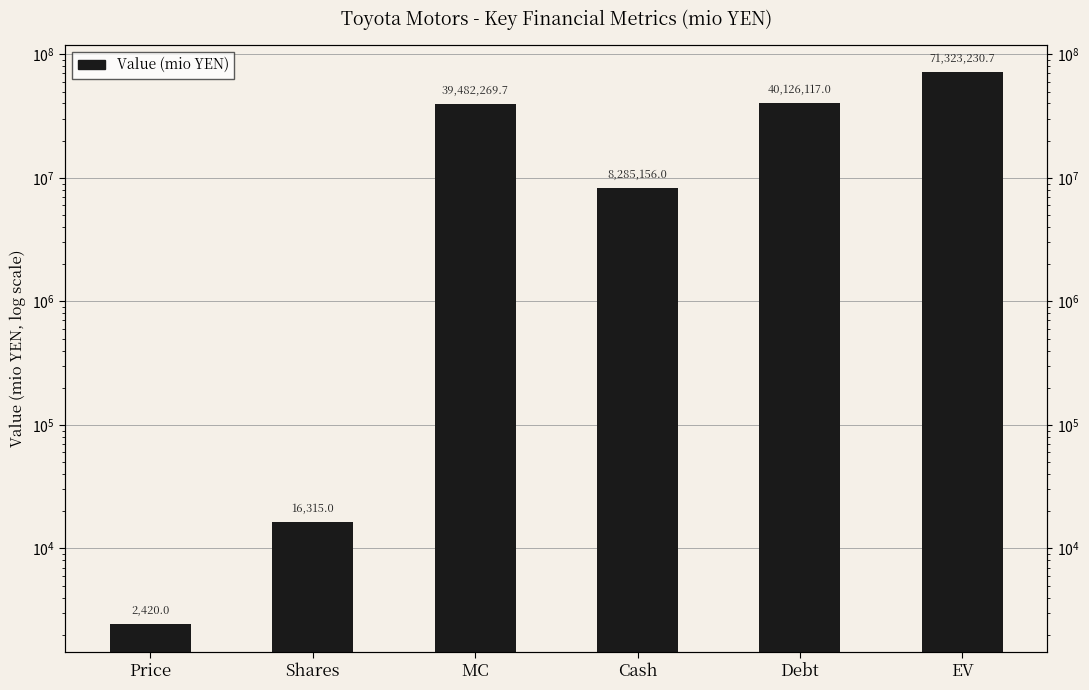

What is the greatest value displayed?

71323230.7